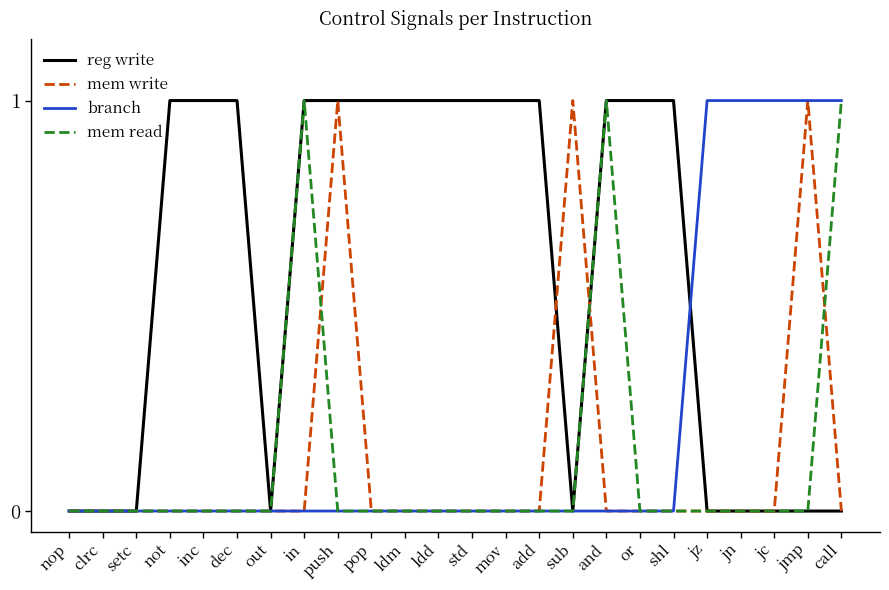

Reading left to right, transcribe all the data shown in this chart.

reg write: nop=0	clrc=0	setc=0	not=1	inc=1	dec=1	out=0	in=1	push=1	pop=1	ldm=1	ldd=1	std=1	mov=1	add=1	sub=0	and=1	or=1	shl=1	jz=0	jn=0	jc=0	jmp=0	call=0
mem write: nop=0	clrc=0	setc=0	not=0	inc=0	dec=0	out=0	in=0	push=1	pop=0	ldm=0	ldd=0	std=0	mov=0	add=0	sub=1	and=0	or=0	shl=0	jz=0	jn=0	jc=0	jmp=1	call=0
branch: nop=0	clrc=0	setc=0	not=0	inc=0	dec=0	out=0	in=0	push=0	pop=0	ldm=0	ldd=0	std=0	mov=0	add=0	sub=0	and=0	or=0	shl=0	jz=1	jn=1	jc=1	jmp=1	call=1
mem read: nop=0	clrc=0	setc=0	not=0	inc=0	dec=0	out=0	in=1	push=0	pop=0	ldm=0	ldd=0	std=0	mov=0	add=0	sub=0	and=1	or=0	shl=0	jz=0	jn=0	jc=0	jmp=0	call=1